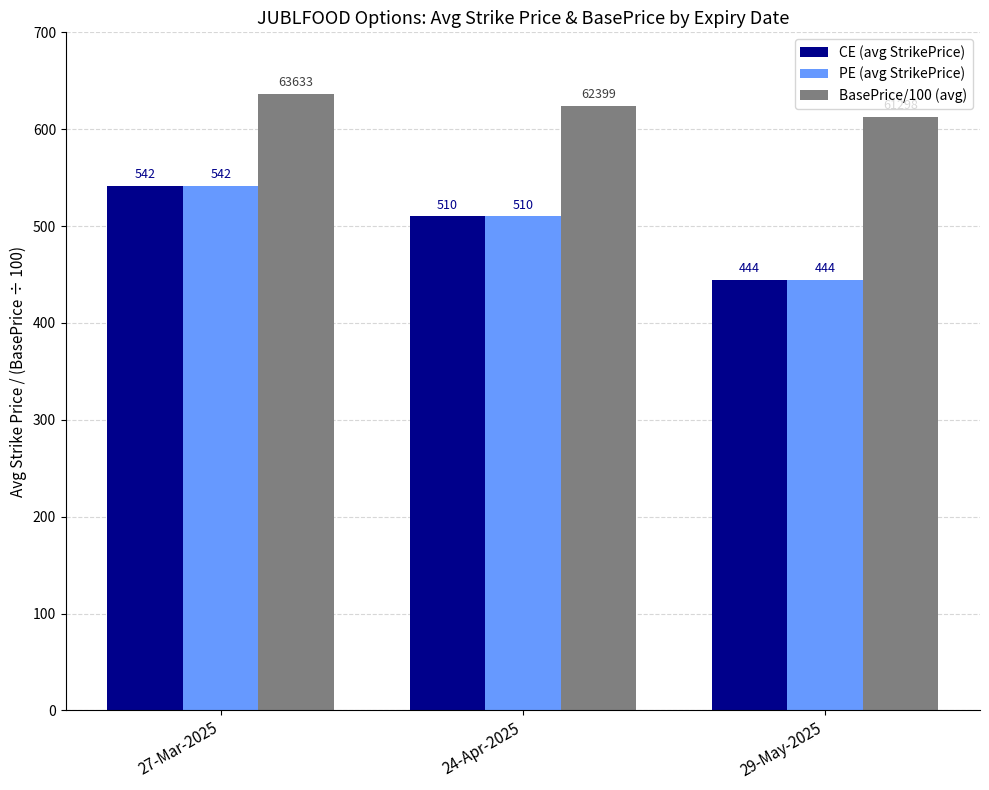

What is the value of the BasePrice/100 (avg) bar at the 2nd from the left?

624.0